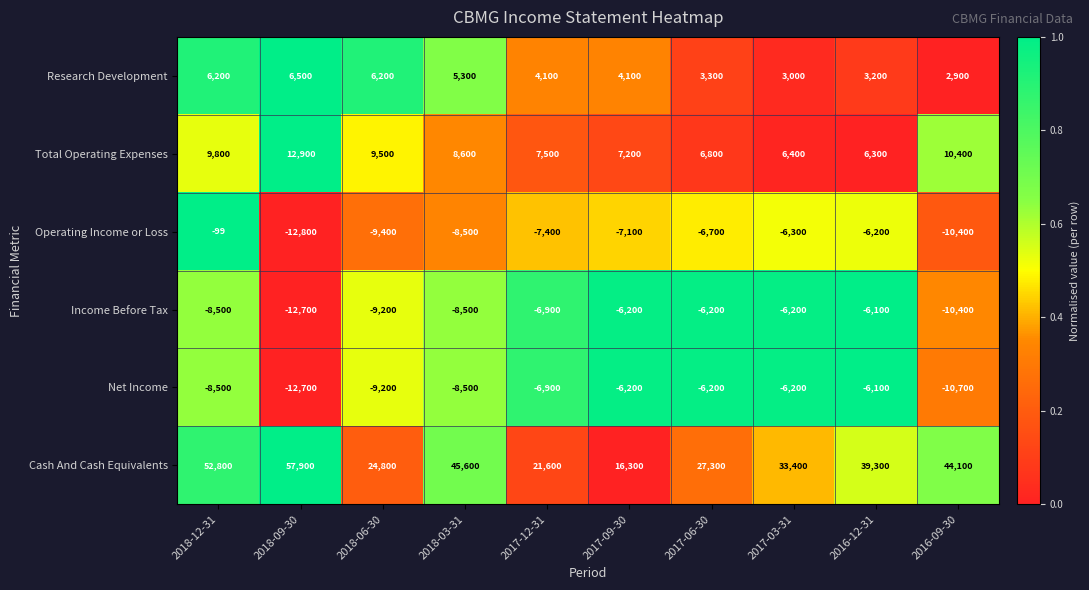

Is it true that Total Operating Expenses equals 1777 at 2016-12-31?

False